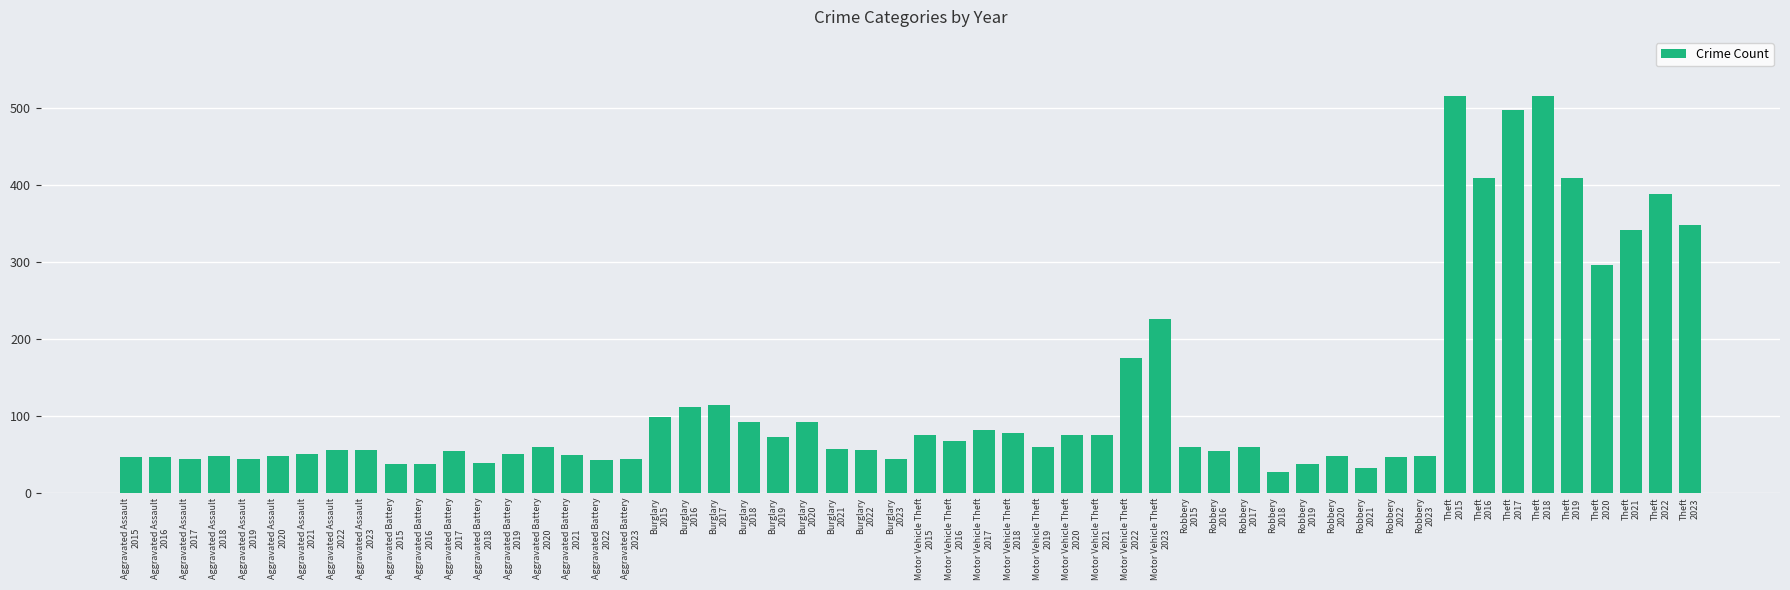

What is the difference between the maximum and second lowest values?

483